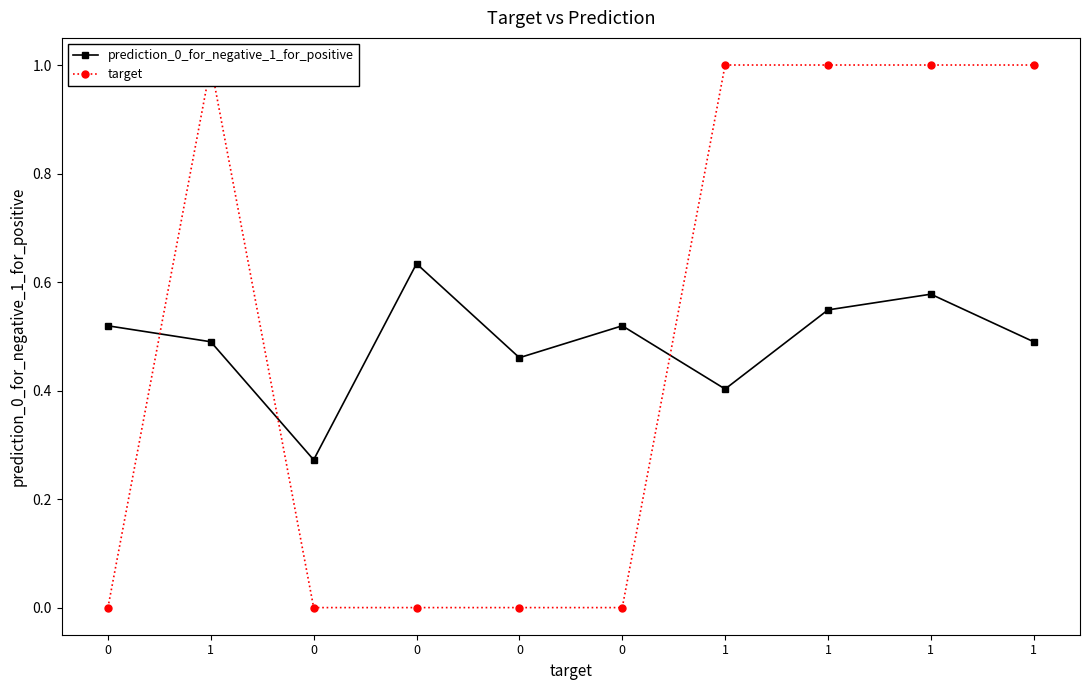

Reading right to left, what are all the values shown in this chart?

prediction_0_for_negative_1_for_positive: 1=0.5	1=0.6	1=0.5	1=0.4	0=0.5	0=0.5	0=0.6	0=0.3	1=0.5	0=0.5
target: 1=1.0	1=1.0	1=1.0	1=1.0	0=0.0	0=0.0	0=0.0	0=0.0	1=1.0	0=0.0